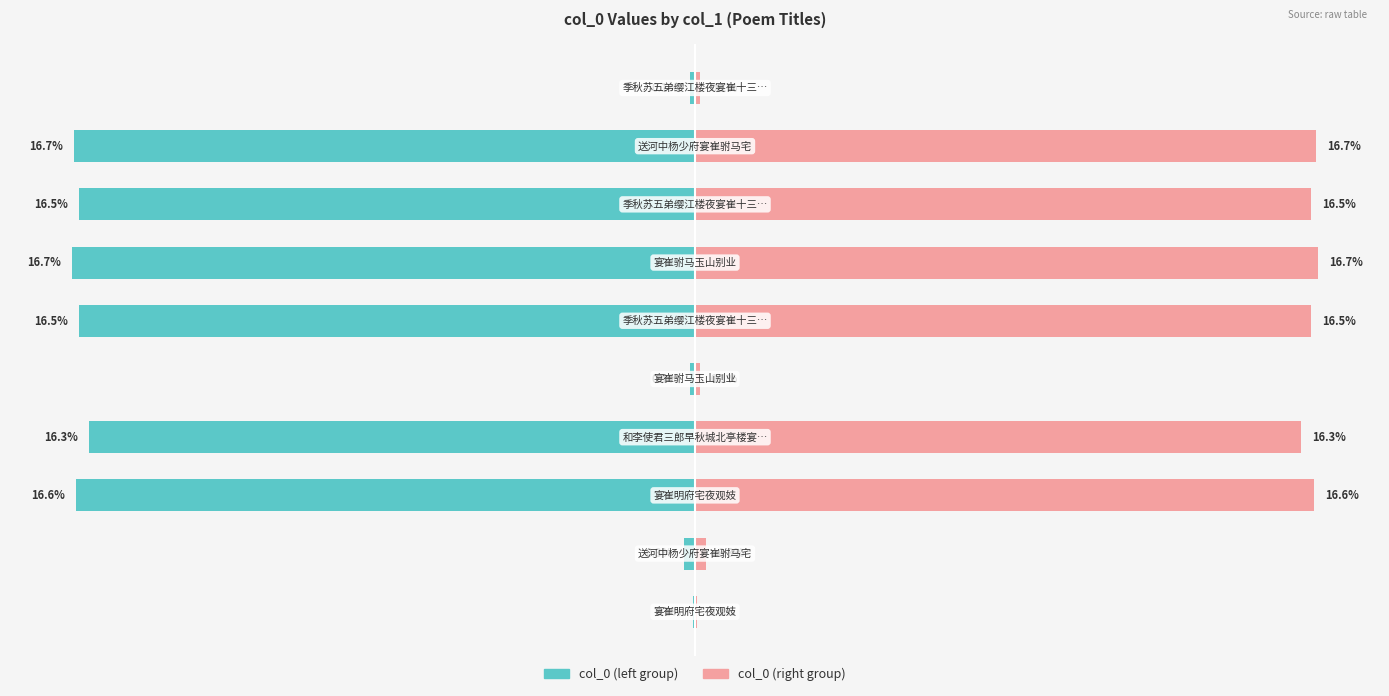

What is the average value of the col_0 (right group) series?

10.0